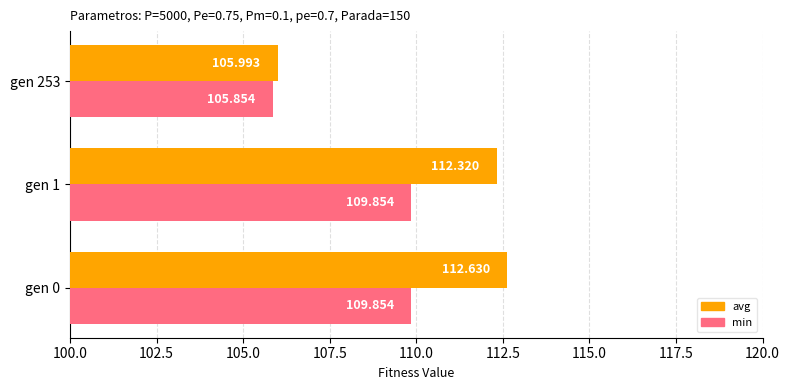

Which series has the largest range (max minus min)?

avg